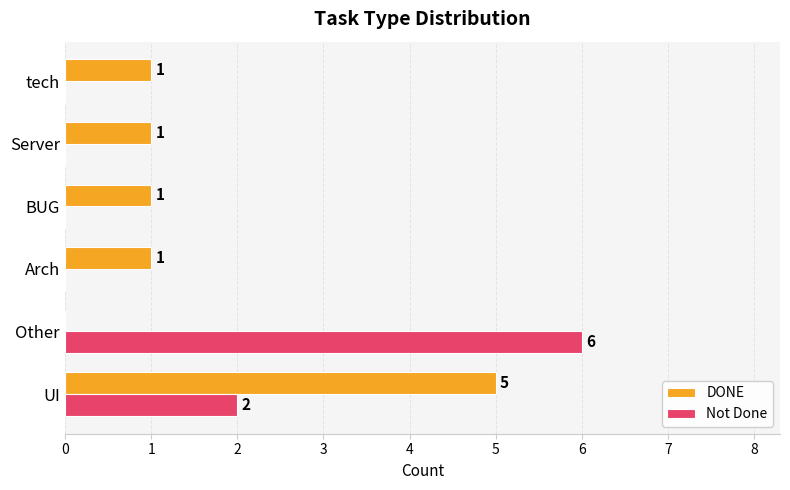

Between UI and tech, which series saw the biggest shift?

DONE